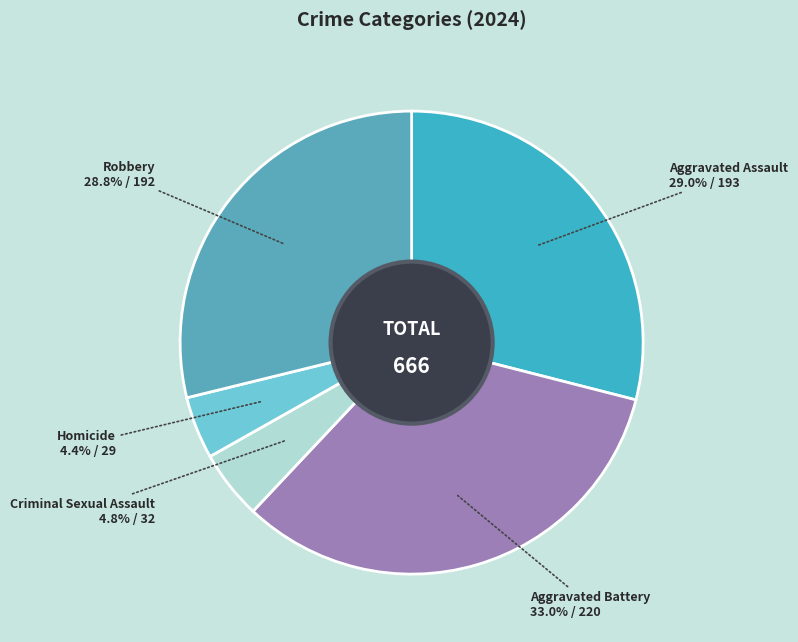

What is the ratio of the value at Criminal Sexual Assault to the value at Homicide?

1.1